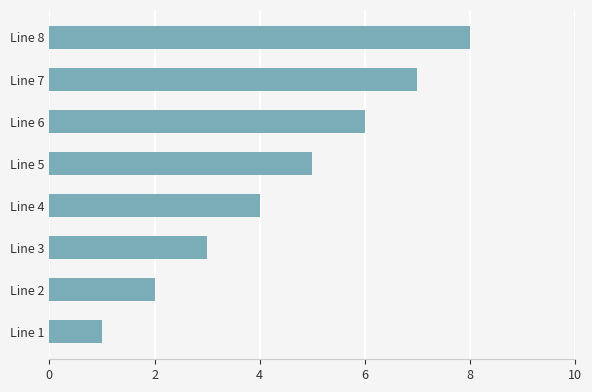

Rank the categories by value from highest to lowest.

Line 8, Line 7, Line 6, Line 5, Line 4, Line 3, Line 2, Line 1